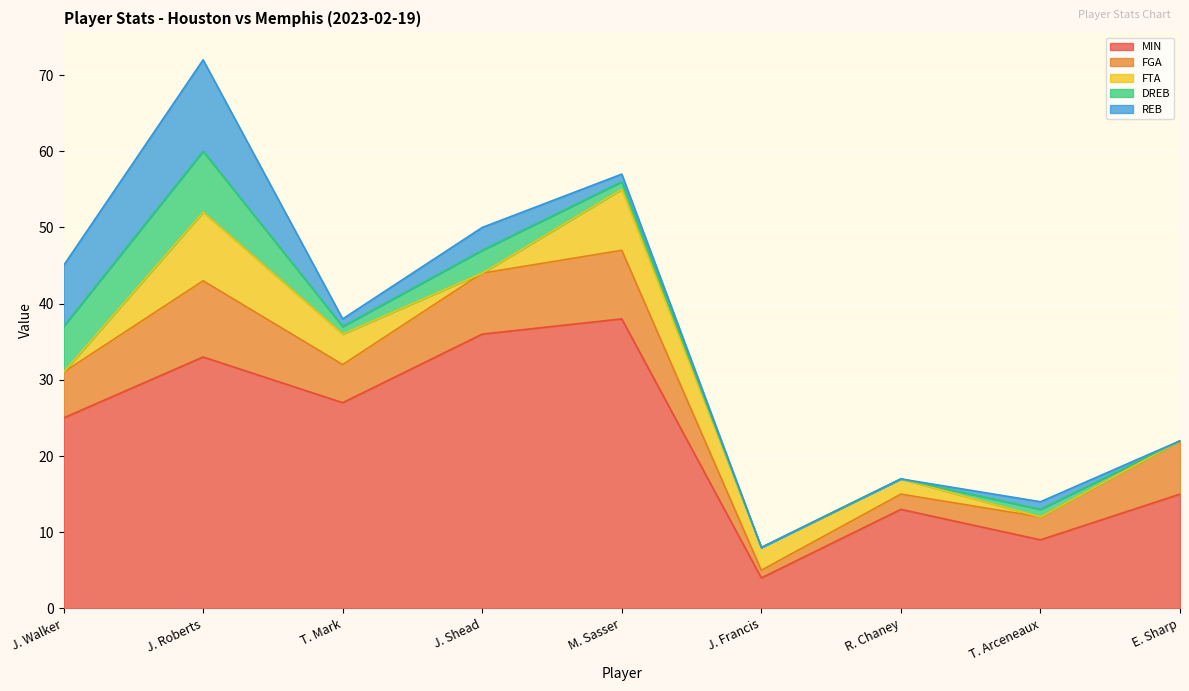

Read the FGA value at J. Walker.

6